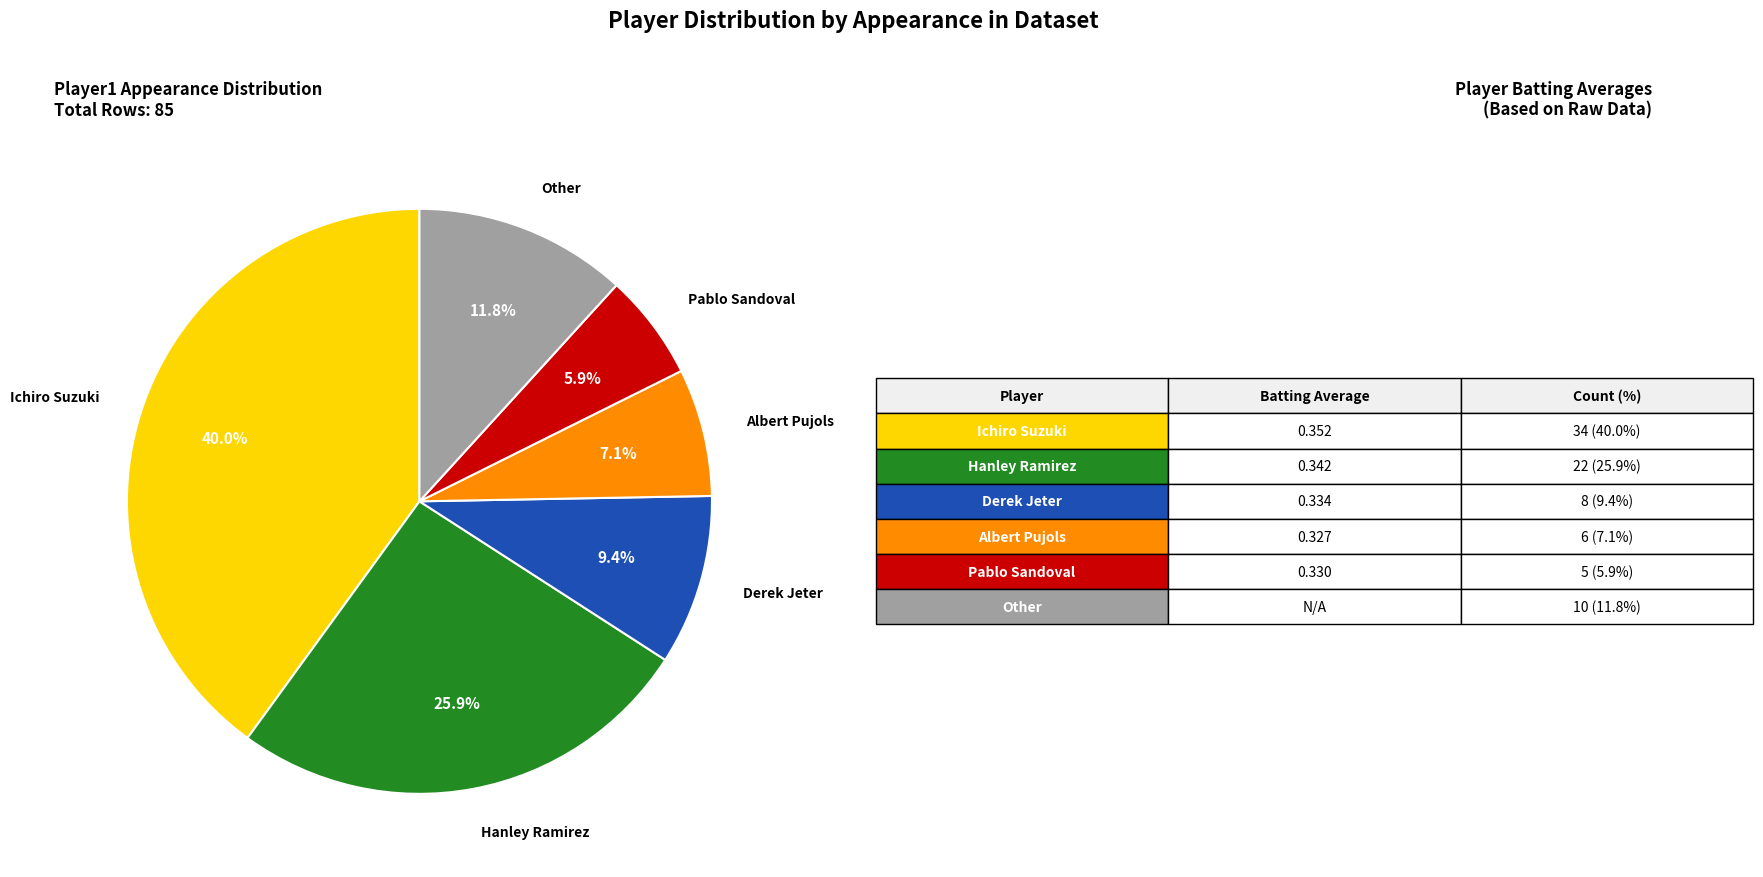

Is there any slice that represents more than half of the pie?

No